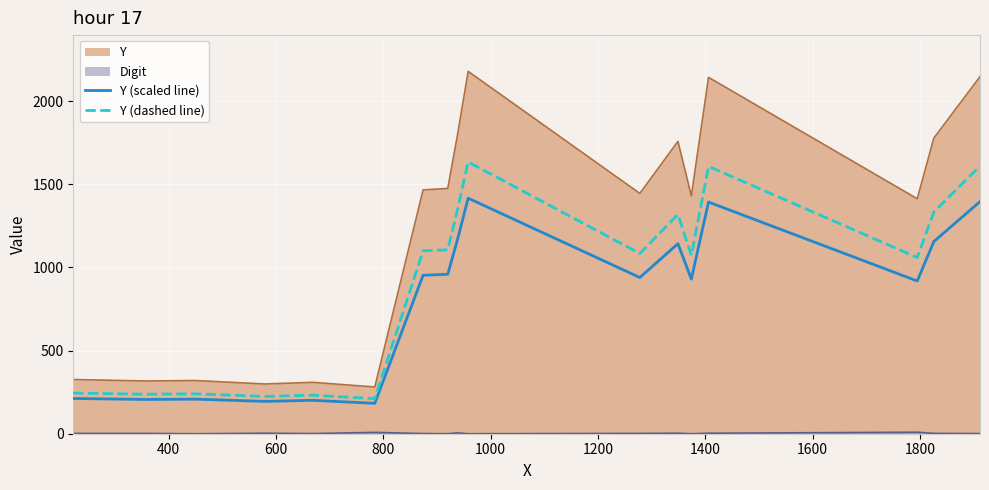

What is the greatest value displayed?

2179.0